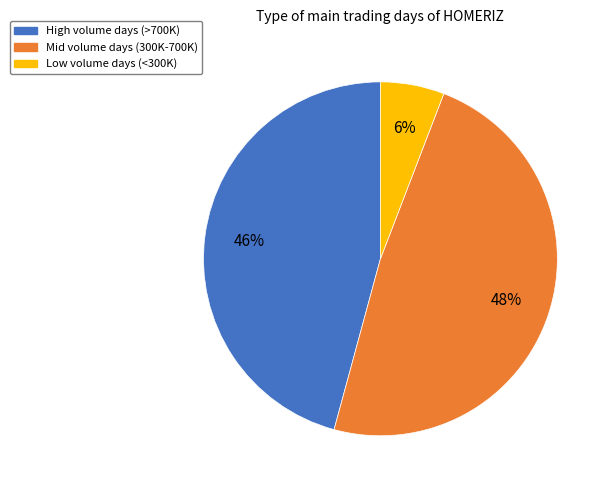

Rank the categories by value from lowest to highest.

Low volume days (<300K), High volume days (>700K), Mid volume days (300K-700K)